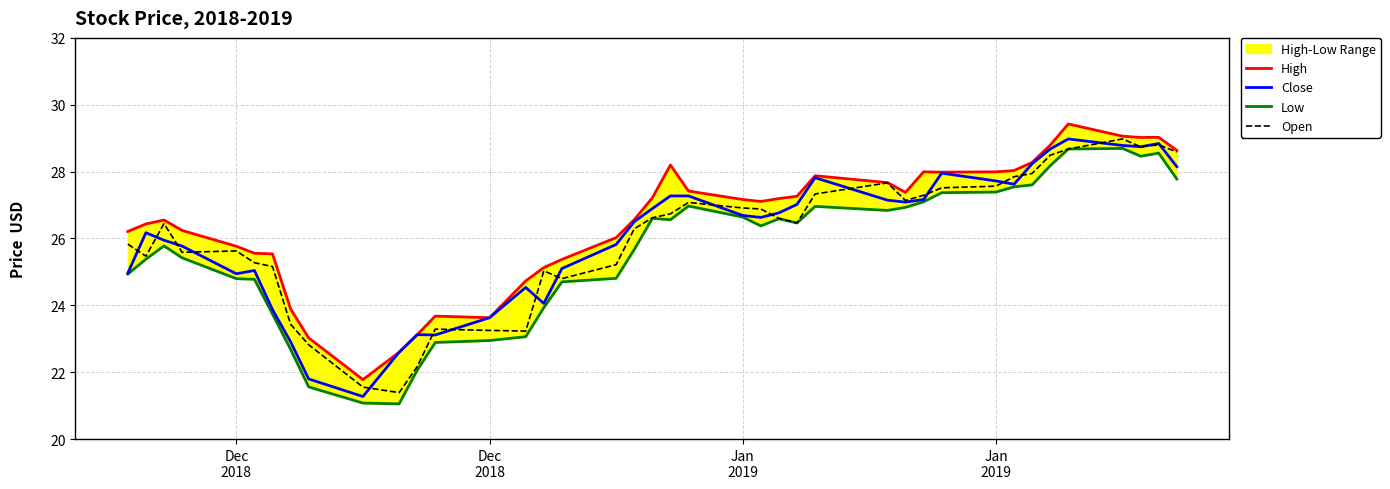

Reading left to right, list all the values displayed in this chart.

High: 26.2	26.4	26.6	26.2	25.8	25.6	25.5	23.9	23.0	21.8	22.6	23.1	23.7	23.6	24.7	25.1	25.4	26.0	26.6	27.2	28.2	27.4	27.2	27.1	27.2	27.3	27.9	27.7	27.4	28.0	28.0	28.0	28.0	28.3	28.8	29.4	29.1	29.0	29.0	28.6
Close: 25.0	26.2	25.9	25.8	24.9	25.0	23.9	22.9	21.8	21.3	22.6	23.1	23.1	23.6	24.5	24.1	25.1	25.8	26.5	26.9	27.3	27.3	26.7	26.6	26.8	27.0	27.8	27.1	27.1	27.2	28.0	27.7	27.6	28.2	28.7	29.0	28.8	28.7	28.8	28.1
Low: 24.9	25.4	25.8	25.4	24.8	24.8	23.7	22.7	21.6	21.1	21.1	22.1	22.9	22.9	23.1	23.9	24.7	24.8	25.7	26.6	26.6	27.0	26.6	26.4	26.6	26.5	27.0	26.8	26.9	27.1	27.4	27.4	27.5	27.6	28.2	28.7	28.7	28.5	28.6	27.8
Open: 25.8	25.5	26.4	25.6	25.6	25.3	25.2	23.4	22.8	21.6	21.4	22.2	23.3	23.2	23.2	25.0	24.8	25.2	26.3	26.6	26.7	27.1	26.9	26.9	26.6	26.5	27.3	27.7	27.1	27.3	27.5	27.6	27.8	27.9	28.5	28.7	29.0	28.7	28.8	28.6